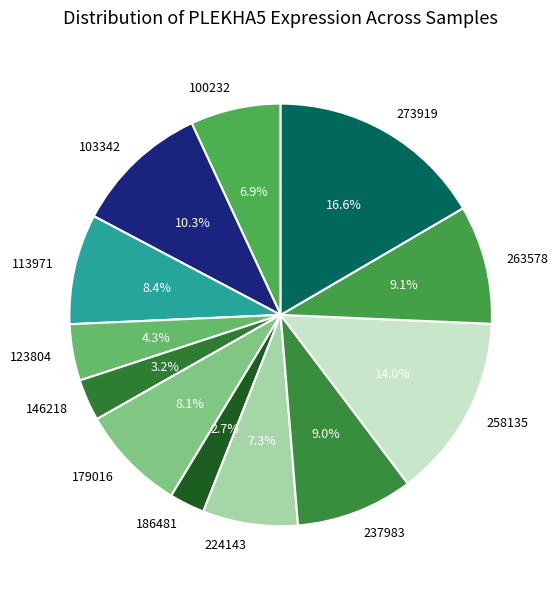

To the nearest percent, what is the difference between the 103342 and 146218 slice percentages?

7%